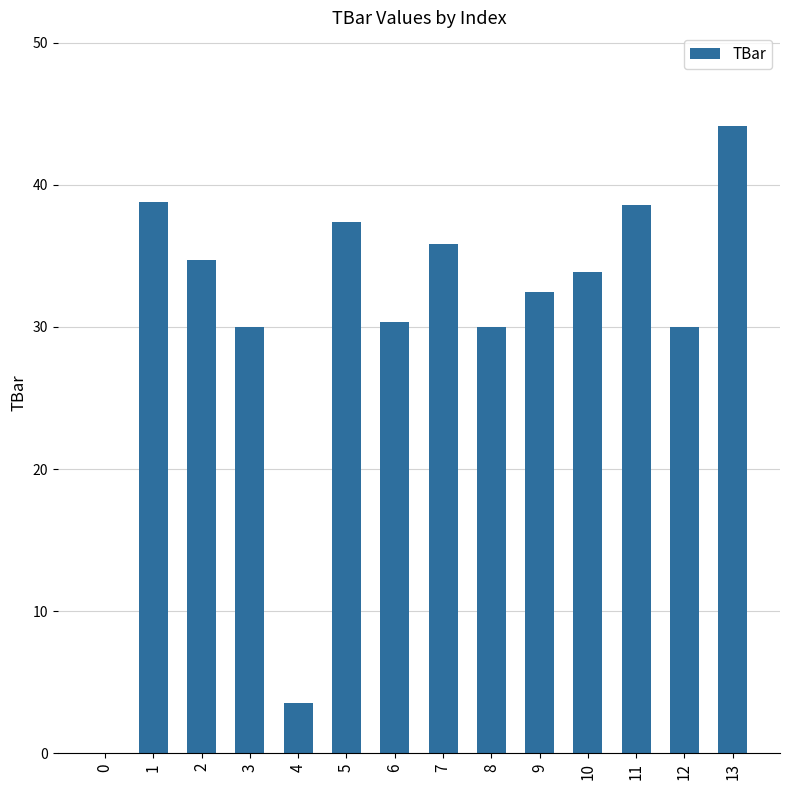

What is the sum of all values?

419.7